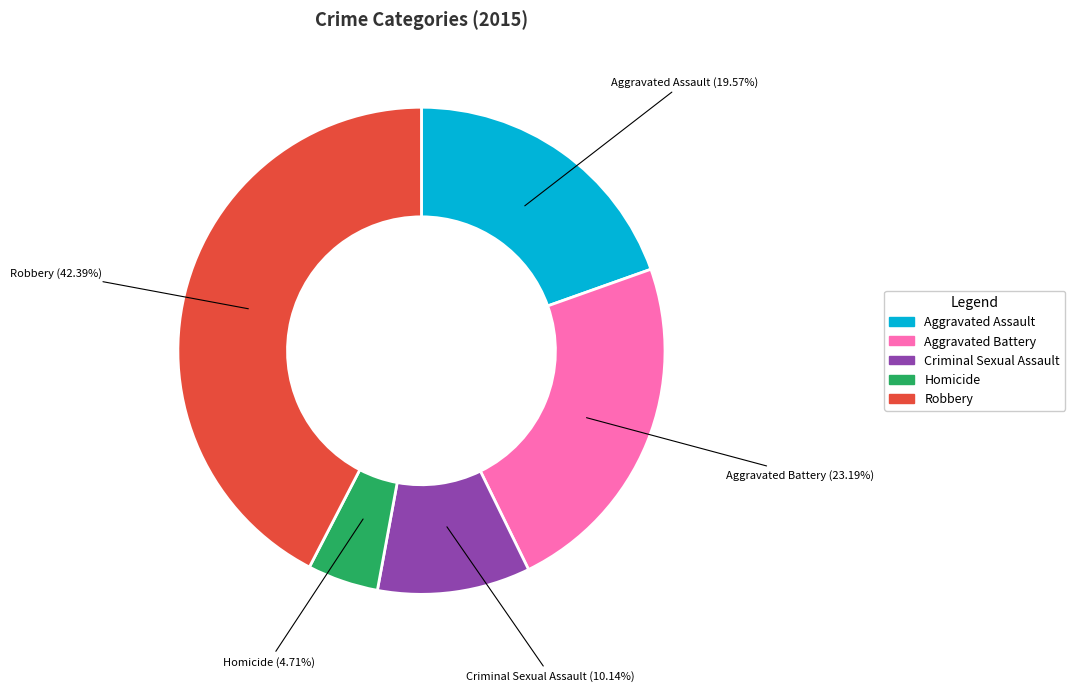

To the nearest percent, what is the average slice percentage?

20%